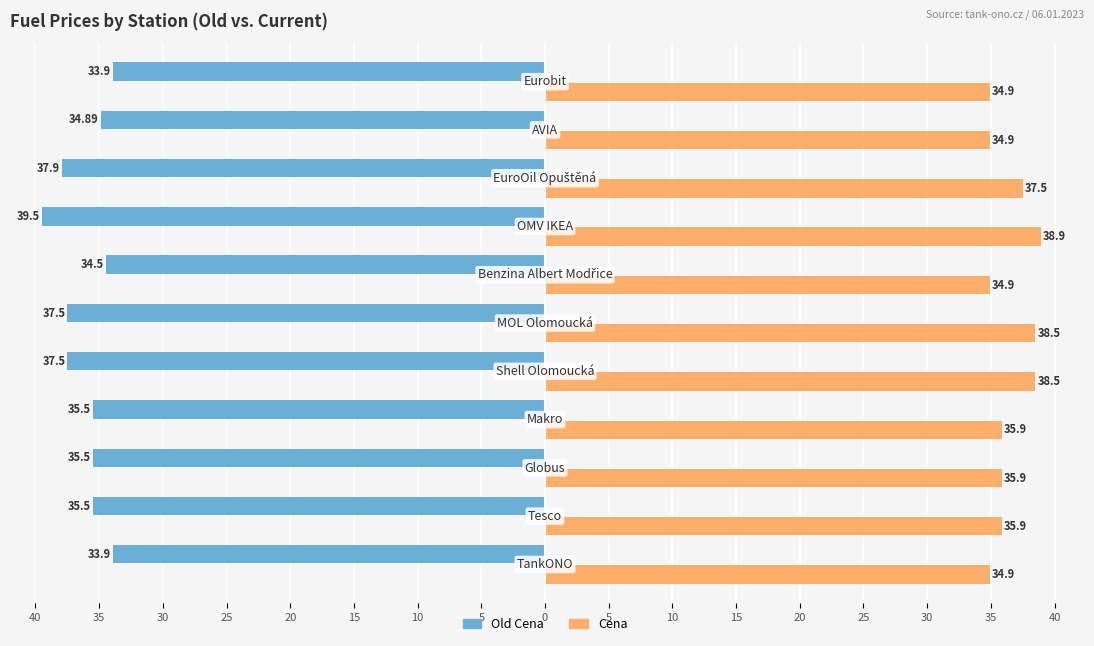

What are all the series names shown in the legend?

Old Cena, Cena